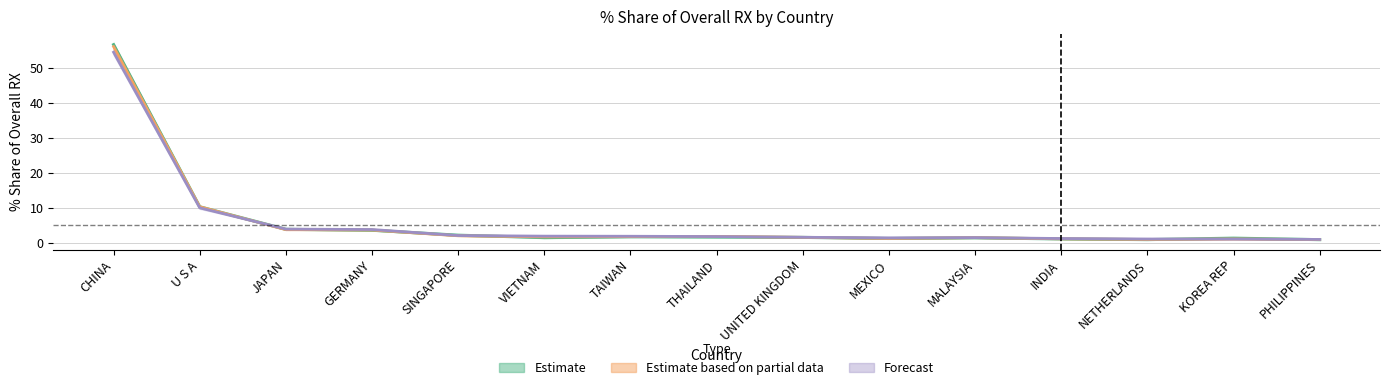

Which category has the lowest value in the 201712_% Share of overall RX series?

PHILIPPINES